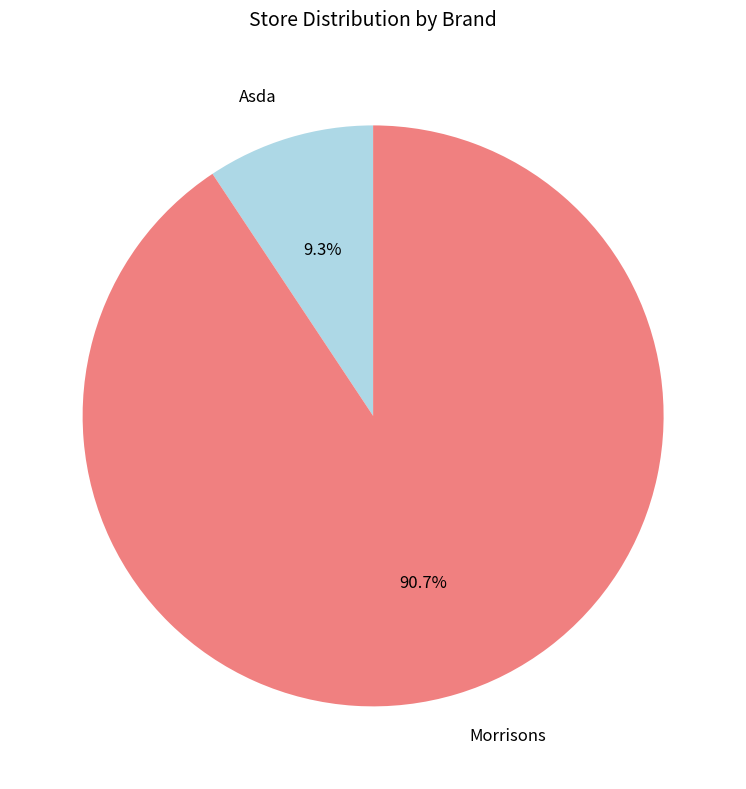

To the nearest percent, what percentage of the pie is Morrisons?

91%